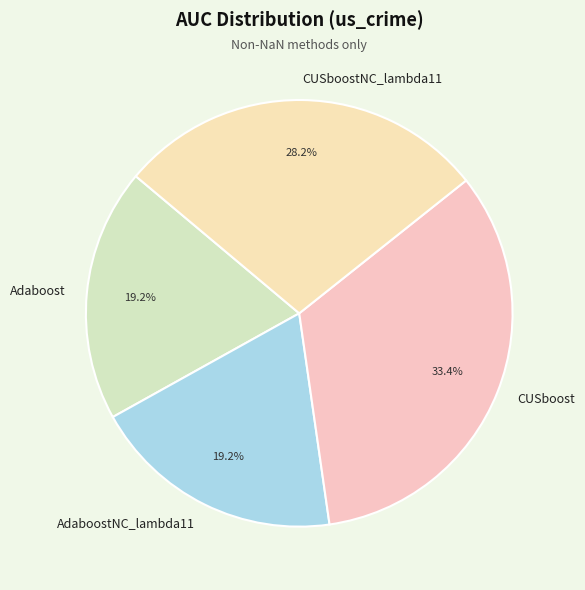

Is there any slice that represents more than half of the pie?

No